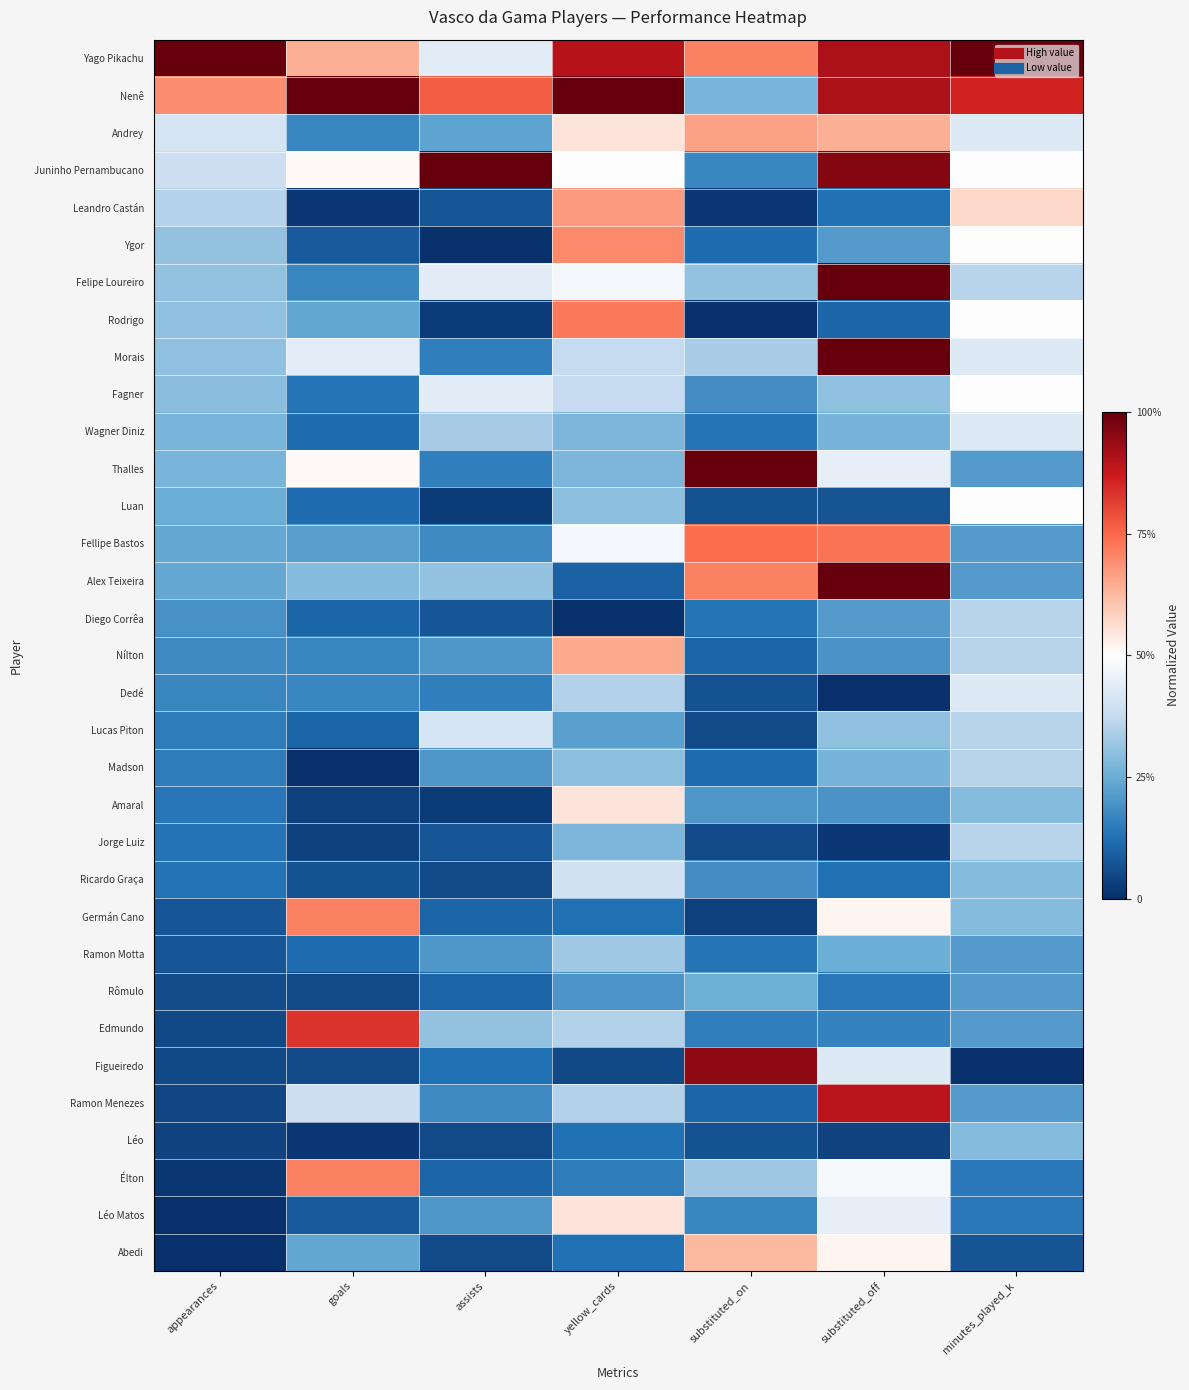

How many categories are shown in the chart?

7